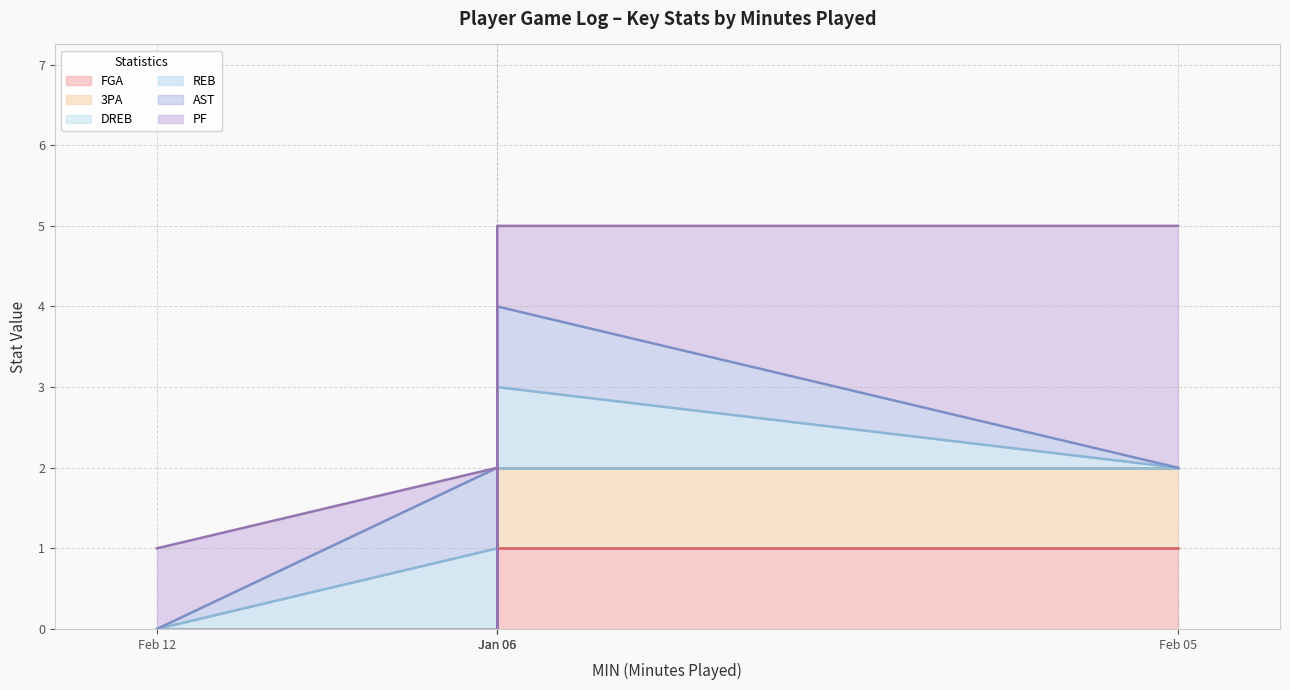

Which series has the largest total across all categories?

PF